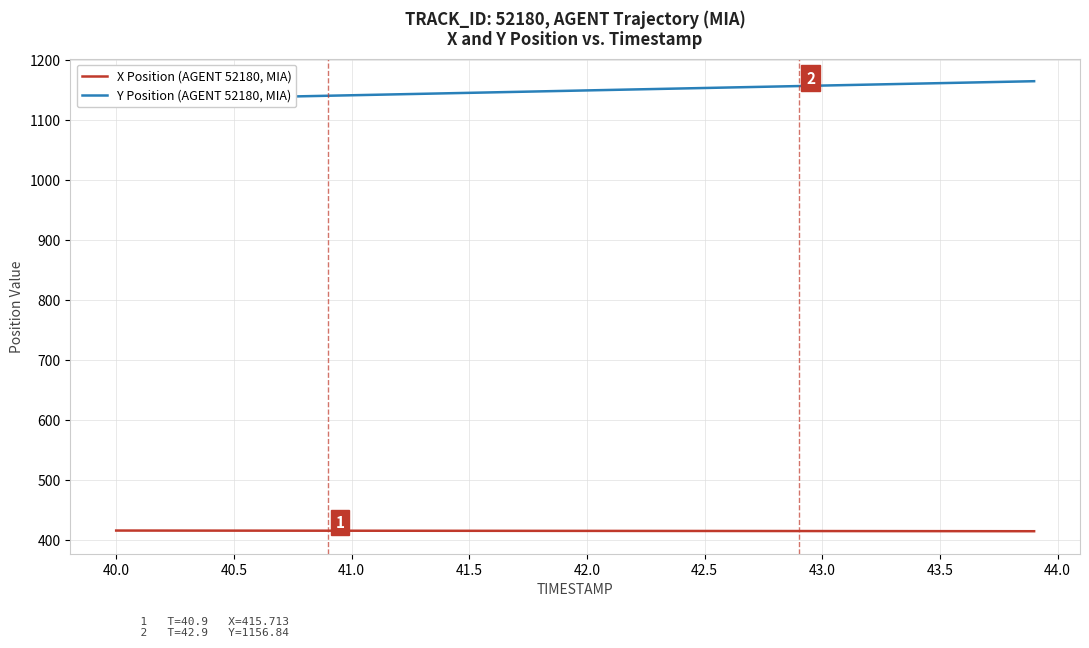

Reading left to right, list all the values displayed in this chart.

X Position (AGENT 52180, MIA): 416.0	415.9	415.9	415.9	415.9	415.8	415.8	415.8	415.7	415.7	415.7	415.7	415.6	415.6	415.6	415.5	415.5	415.5	415.5	415.4	415.4	415.4	415.3	415.3	415.3	415.3	415.2	415.2	415.2	415.1	415.1	415.1	415.1	415.0	415.0	415.0	414.9	414.9	414.9	414.9
Y Position (AGENT 52180, MIA): 1133.4	1134.2	1135.0	1135.8	1136.7	1137.5	1138.3	1139.1	1139.9	1140.7	1141.5	1142.3	1143.1	1143.9	1144.7	1145.5	1146.3	1147.2	1148.0	1148.8	1149.6	1150.4	1151.2	1152.0	1152.8	1153.6	1154.4	1155.2	1156.0	1156.8	1157.7	1158.5	1159.3	1160.1	1160.9	1161.7	1162.5	1163.3	1164.1	1164.9